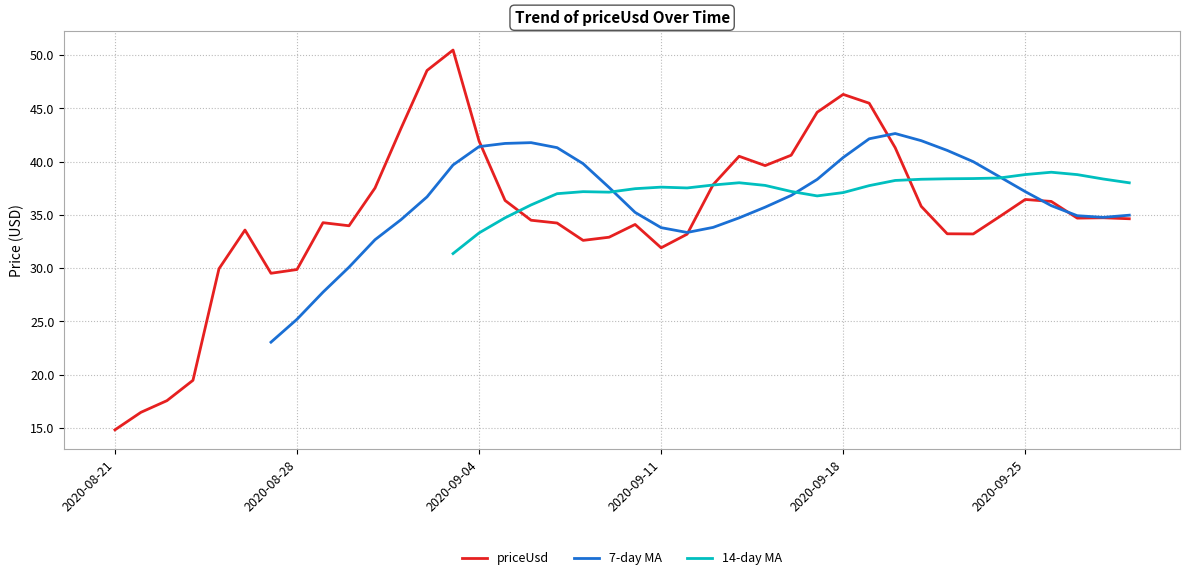

What is the label of the 40th point from the right?

2020-08-21